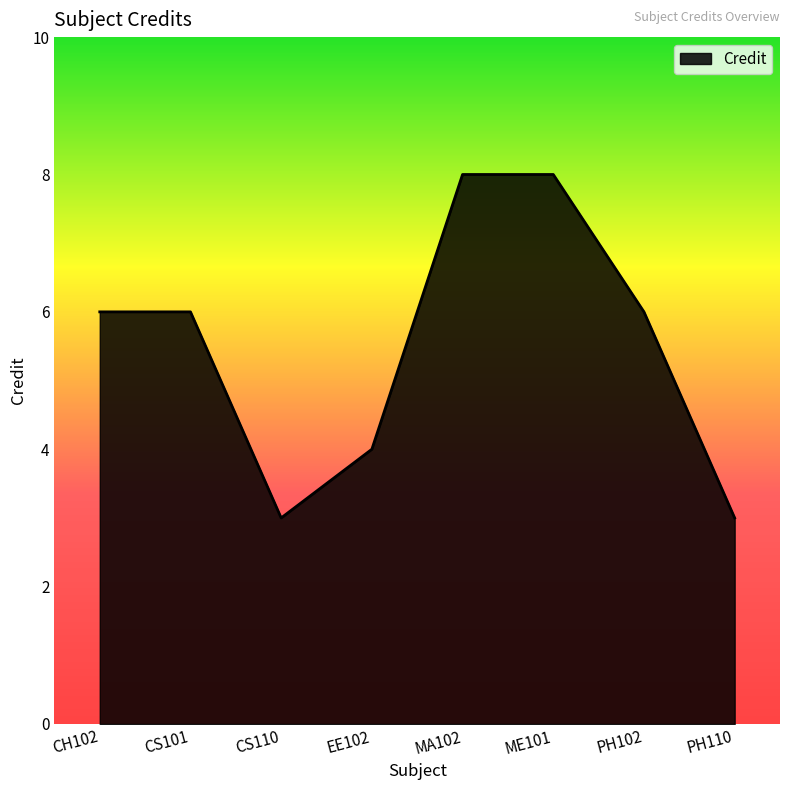

What position from the left is ME101?

6